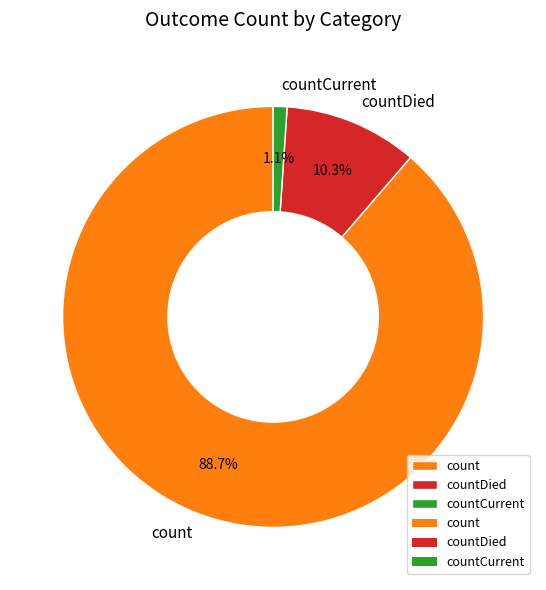

To the nearest percent, what is the combined percentage of count and countCurrent?

90%